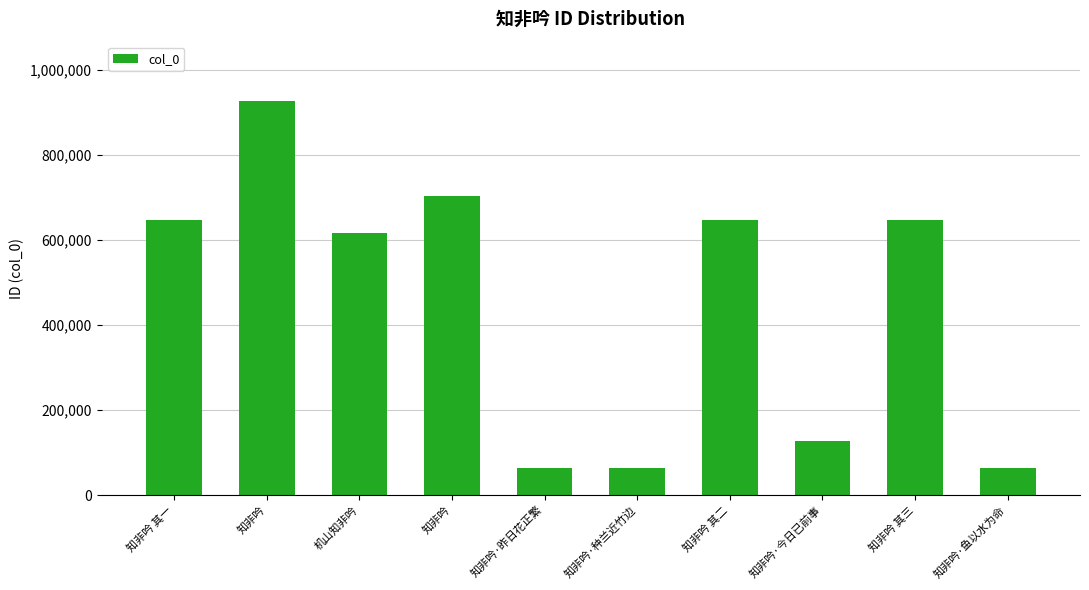

What is the change in value from 知非吟·种兰近竹边 to 知非吟·今日已前事?

+62685